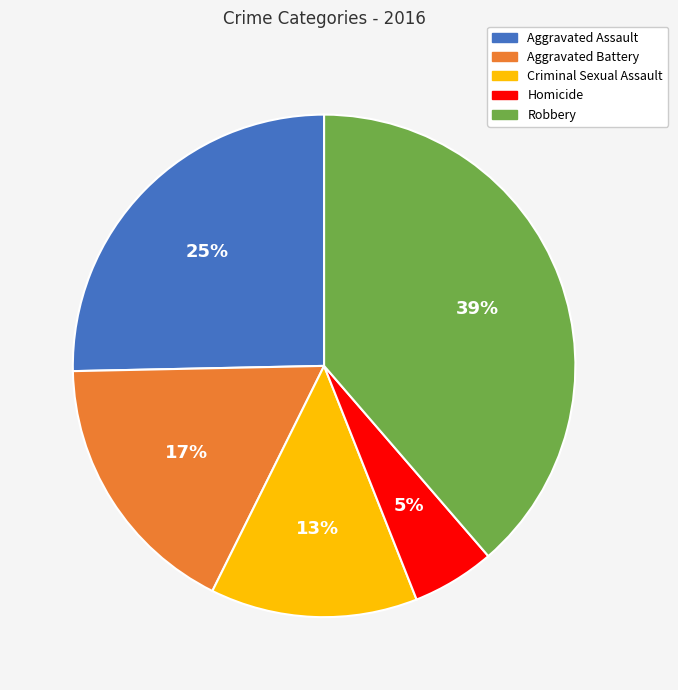

Which category has the biggest portion of the pie?

Robbery